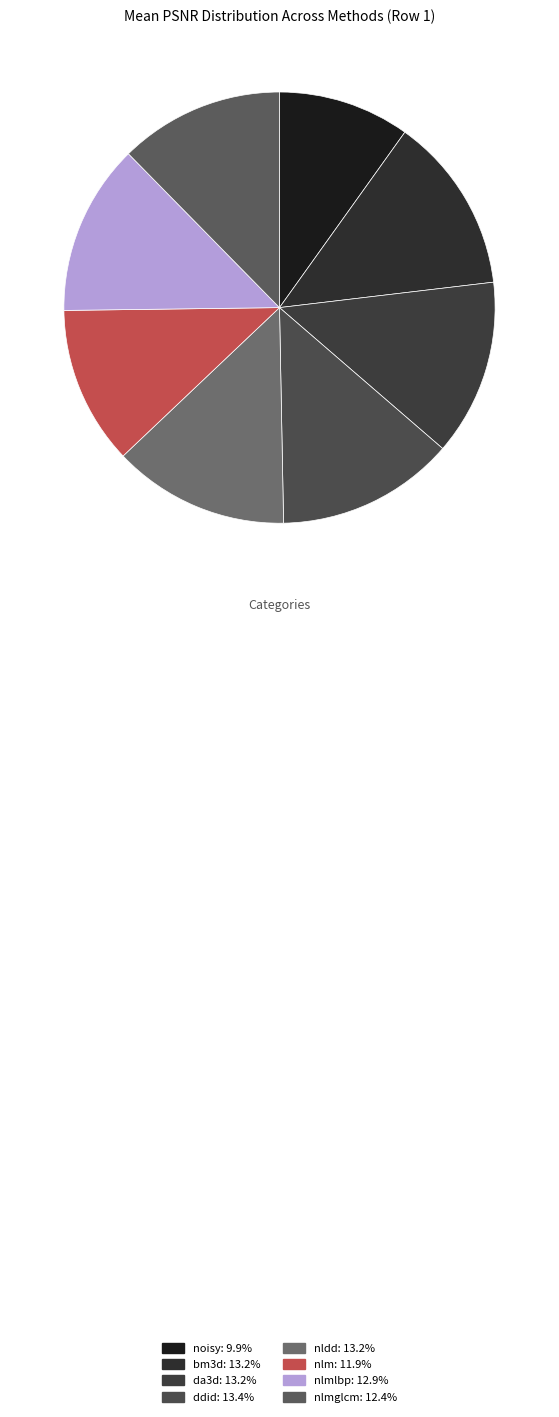

What is the largest slice in the pie chart?

ddid